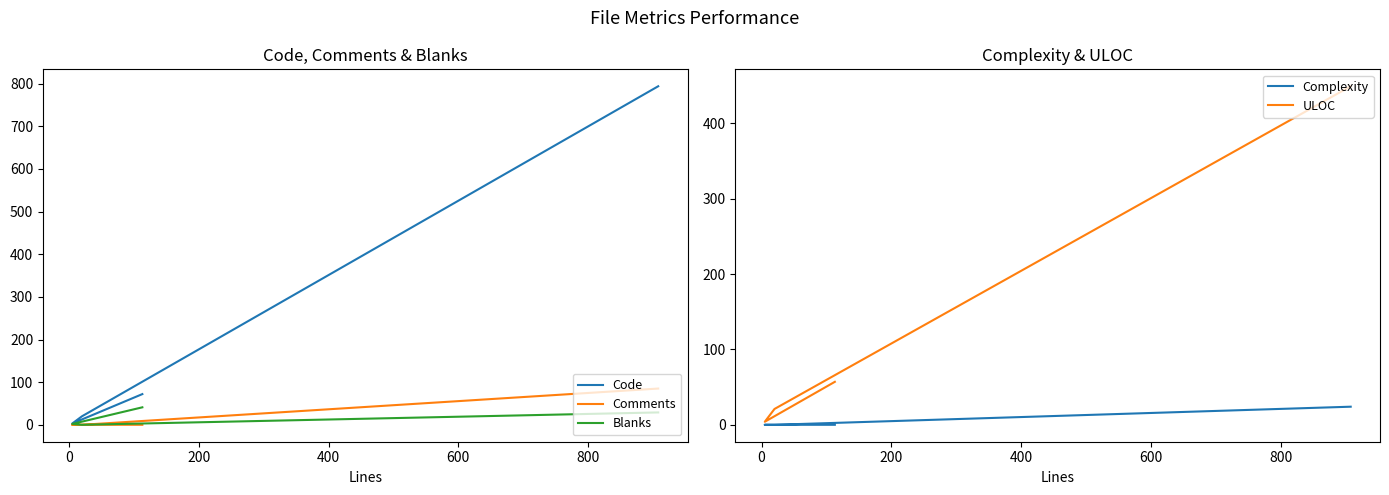

The value of Blanks at 200 is 2. True or false?

True